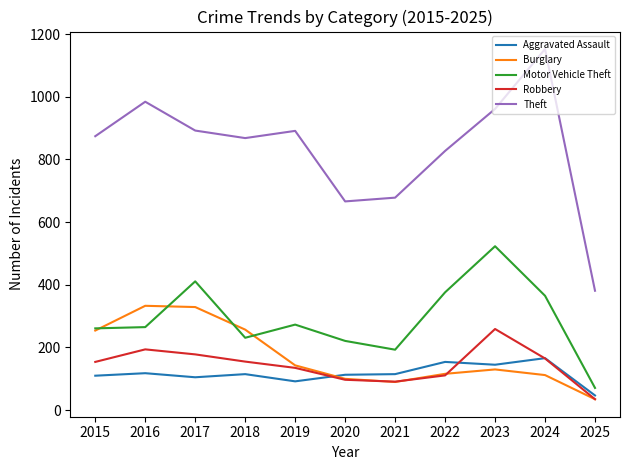

Which category has the highest value in the Robbery series?

2023